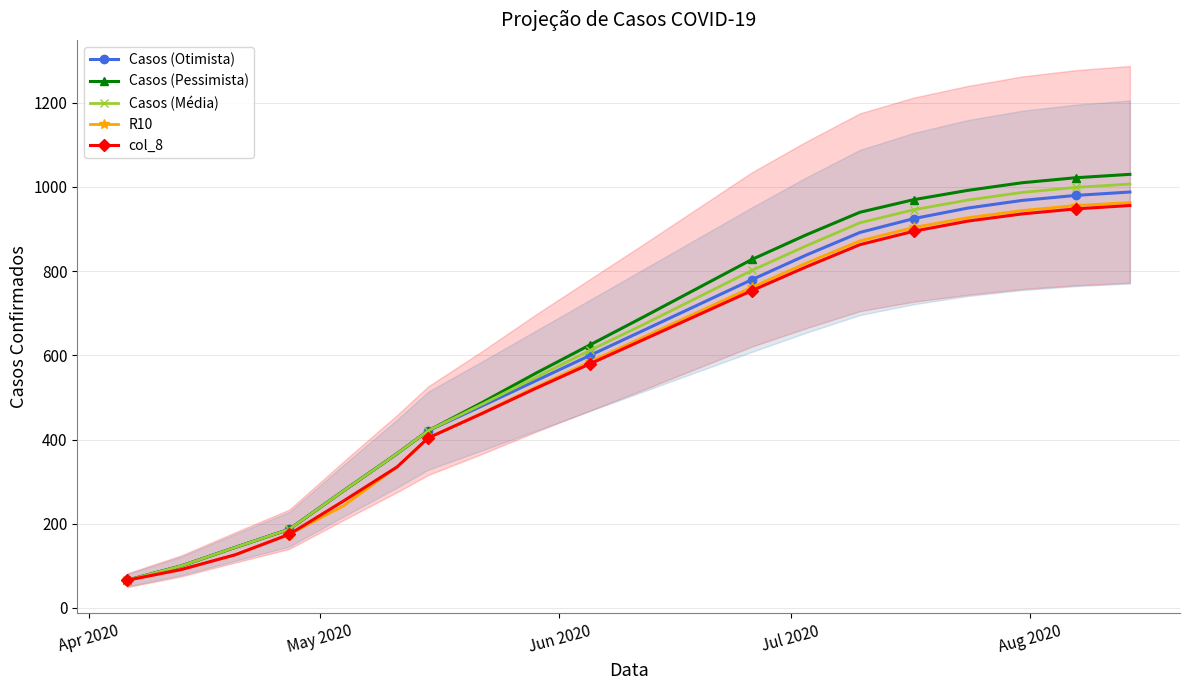

What is the value of the Casos (Pessimista) point at the 6th from the left?

367.0